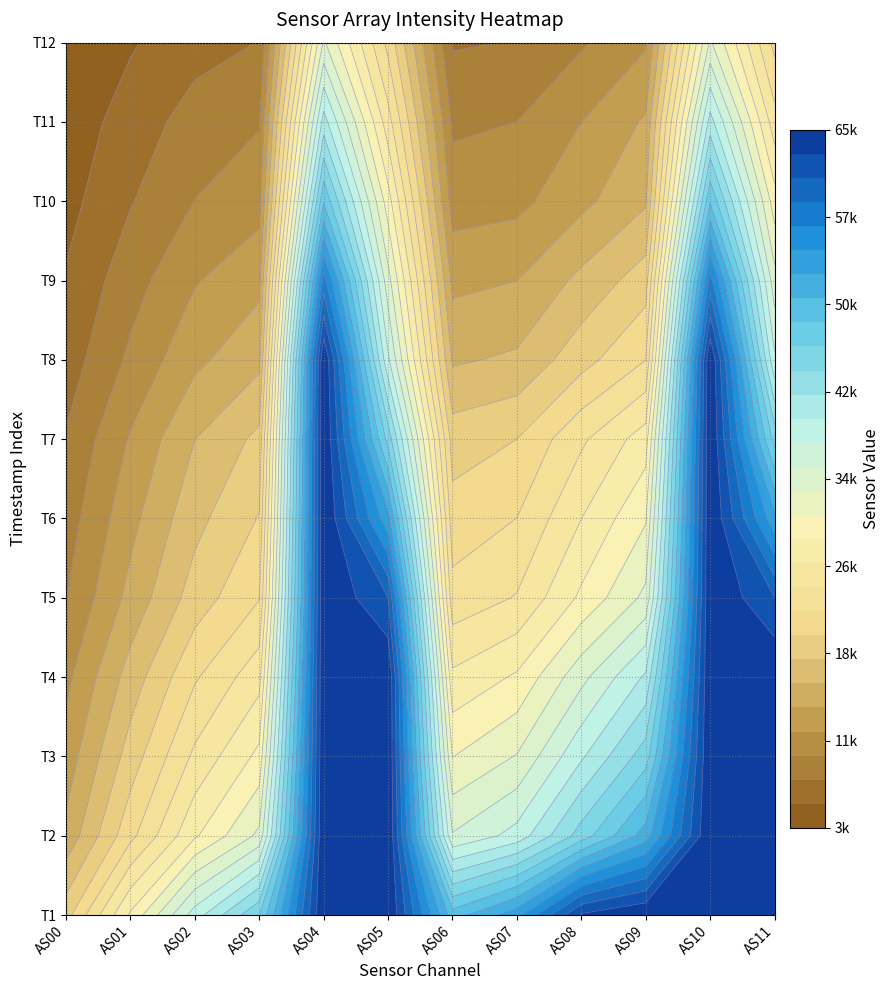

Reading left to right, extract all data points from this chart.

AS00: 1692583322=19726	1692583622=14753	1692583922=12939	1692584222=11454	1692584522=9799	1692584822=8846	1692585122=7909	1692585422=6629	1692585722=5786	1692586022=4871	1692586322=4237	1692586622=3443
AS01: 1692583322=29494	1692583622=22083	1692583922=19407	1692584222=17207	1692584522=14827	1692584822=13484	1692585122=12219	1692585422=10297	1692585722=8982	1692586022=7582	1692586322=6591	1692586622=5349
AS02: 1692583322=38784	1692583622=28825	1692583922=25320	1692584222=22448	1692584522=19405	1692584822=17770	1692585122=16275	1692585422=13656	1692585722=11840	1692586022=9902	1692586322=8596	1692586622=6947
AS03: 1692583322=46210	1692583622=33916	1692583922=29700	1692584222=26210	1692584522=22608	1692584822=20701	1692585122=18969	1692585422=15738	1692585722=13554	1692586022=11181	1692586322=9702	1692586622=7778
AS04: 1692583322=65535	1692583622=65535	1692583922=65535	1692584222=65535	1692584522=65535	1692584822=65535	1692585122=65535	1692585422=65535	1692585722=57846	1692586022=48154	1692586322=40773	1692586622=33774
AS05: 1692583322=65535	1692583622=65535	1692583922=65535	1692584222=65535	1692584522=61268	1692584822=53350	1692585122=45457	1692585422=38096	1692585722=34271	1692586022=30096	1692586322=25760	1692586622=22052
AS06: 1692583322=49426	1692583622=35749	1692583922=31224	1692584222=27443	1692584522=23515	1692584822=21454	1692585122=19585	1692585422=15998	1692585722=13606	1692586022=11026	1692586322=9476	1692586622=7513
AS07: 1692583322=53958	1692583622=38506	1692583922=33552	1692584222=29439	1692584522=24999	1692584822=22732	1692585122=20576	1692585422=16647	1692585722=14142	1692586022=11398	1692586322=9870	1692586622=7821
AS08: 1692583322=63743	1692583622=45108	1692583922=39512	1692584222=34903	1692584522=29562	1692584822=26980	1692585122=24471	1692585422=19753	1692585722=16841	1692586022=13590	1692586322=11988	1692586622=9608
AS09: 1692583322=65535	1692583622=51551	1692583922=45258	1692584222=40203	1692584522=33954	1692584822=31063	1692585122=28063	1692585422=22699	1692585722=19547	1692586022=16003	1692586322=14417	1692586622=11746
AS10: 1692583322=65535	1692583622=65535	1692583922=65535	1692584222=65535	1692584522=65535	1692584822=65535	1692585122=65535	1692585422=65535	1692585722=57827	1692586022=48171	1692586322=40725	1692586622=33761
AS11: 1692583322=65535	1692583622=65535	1692583922=65535	1692584222=65535	1692584522=61297	1692584822=53344	1692585122=45471	1692585422=38124	1692585722=34261	1692586022=30101	1692586322=25755	1692586622=22049